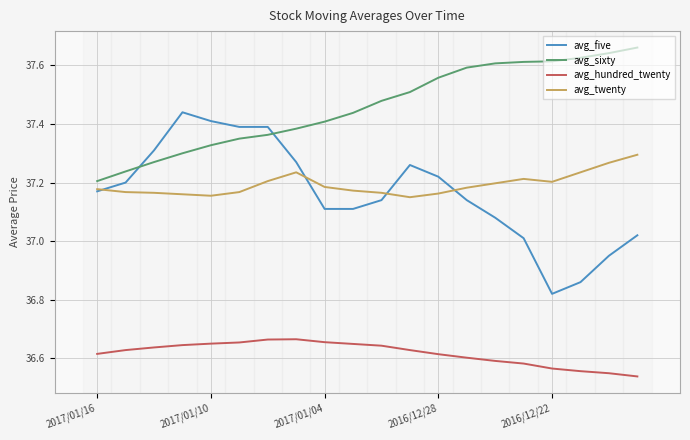

Which series has the widest spread of values?

avg_five